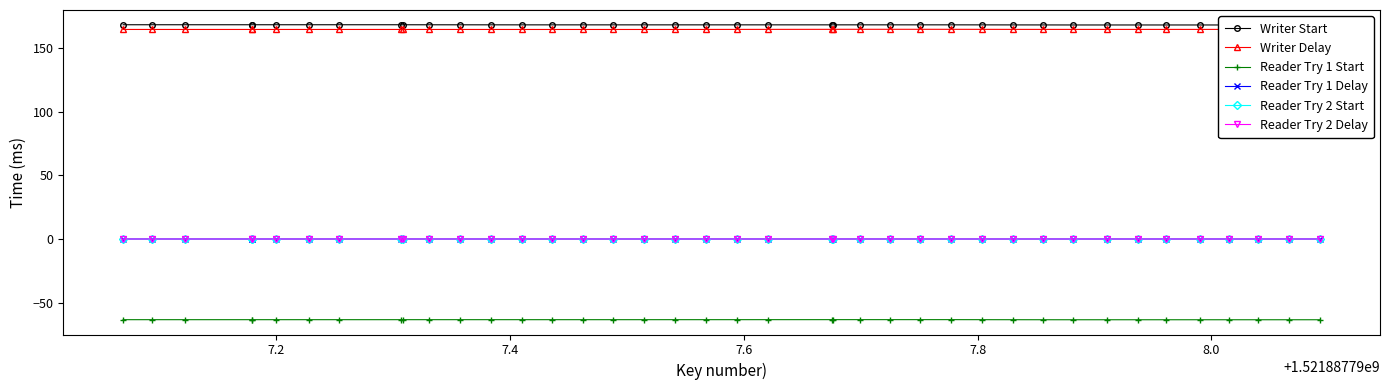

The value of Reader Try 1 Start at 36 is -95.3. True or false?

False